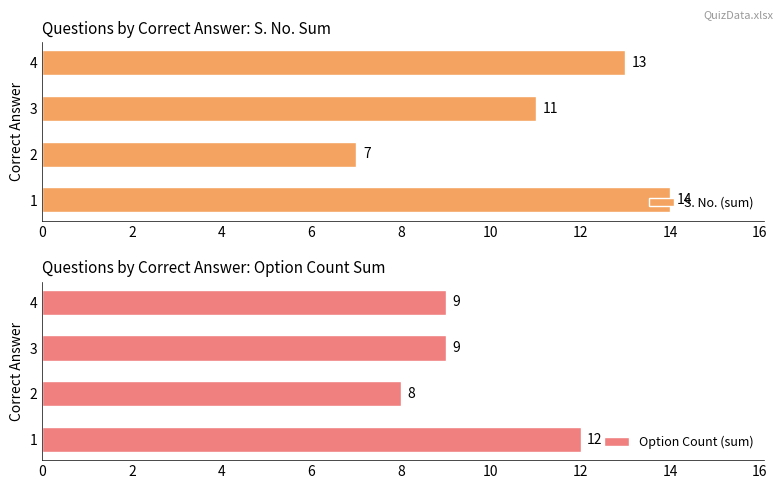

List the labels in order of S. No. (sum) value, smallest first.

2, 3, 4, 1